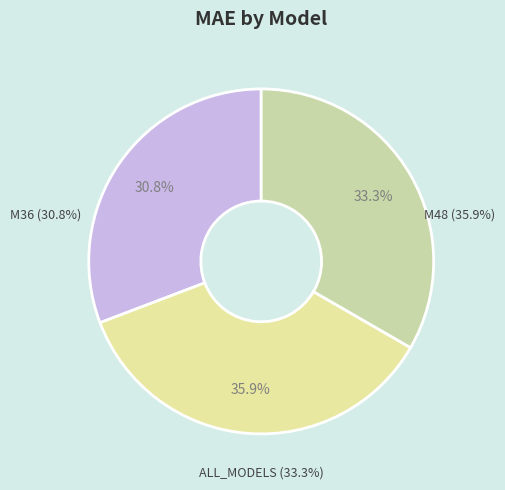

How many slices are in this pie chart?

3